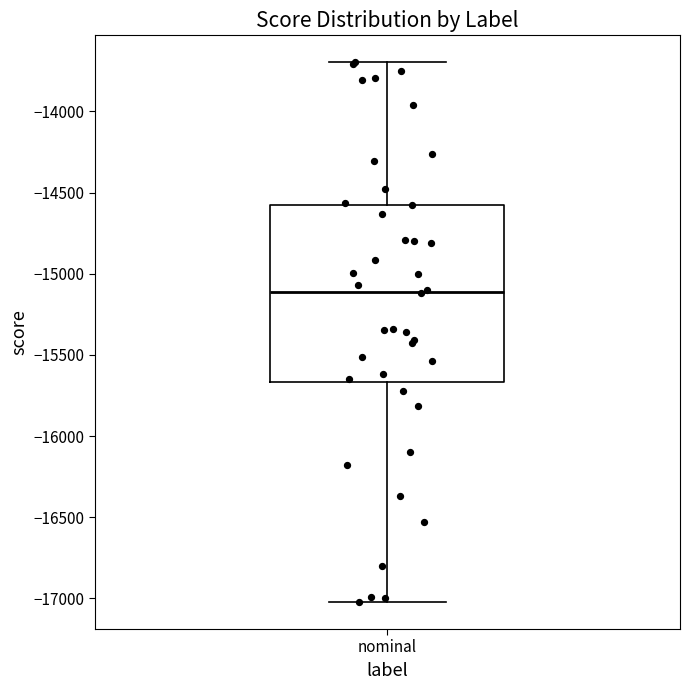

Where does the median line of the box for nominal sit on the y-axis? The values are not printed on the chart, so give them approximately, as read against the axis.

-15100